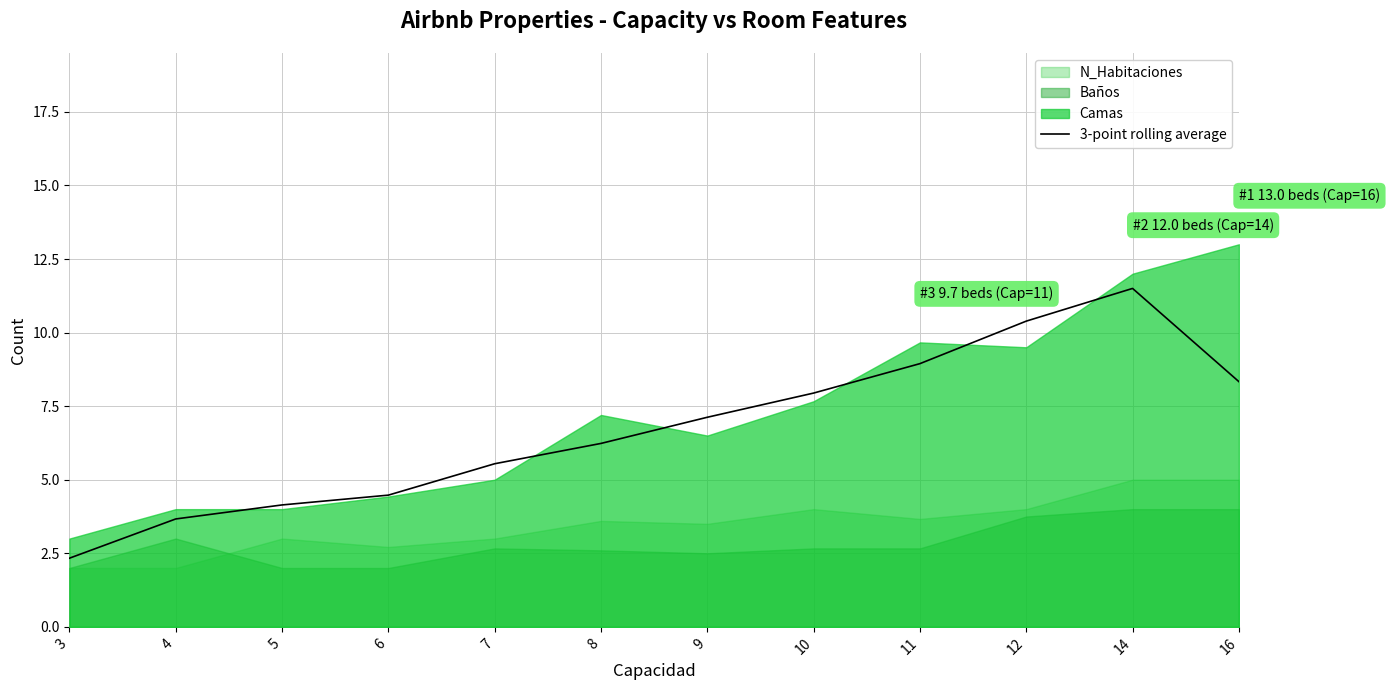

True or false: there are more than 0 points higher than both neighbors.

True